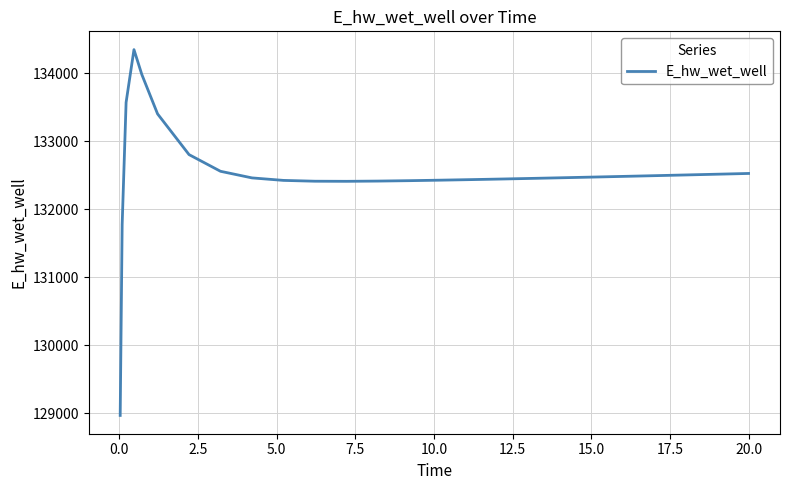

What is the difference between the maximum and minimum values?

5382.8